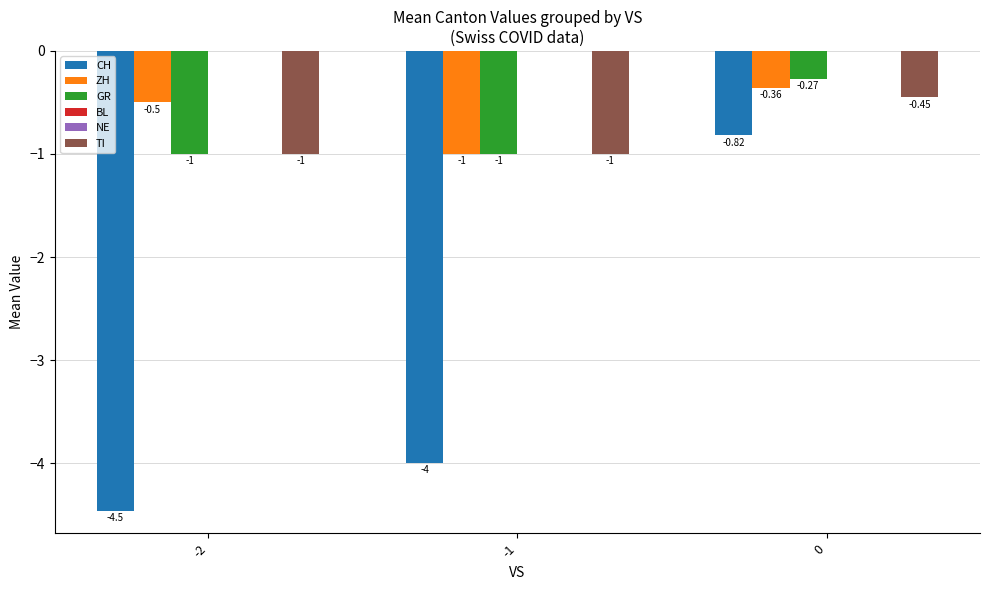

At -2, list the series in order from largest to smallest.

BL, NE, ZH, GR, TI, CH